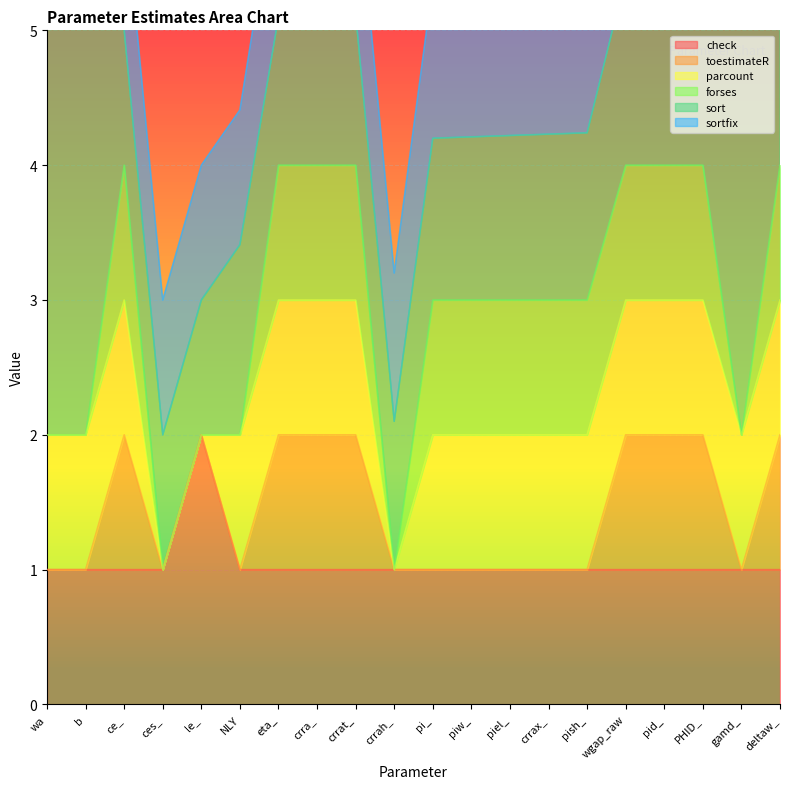

What is the sum of the sort_val values at ce_ and NLY?

2.4